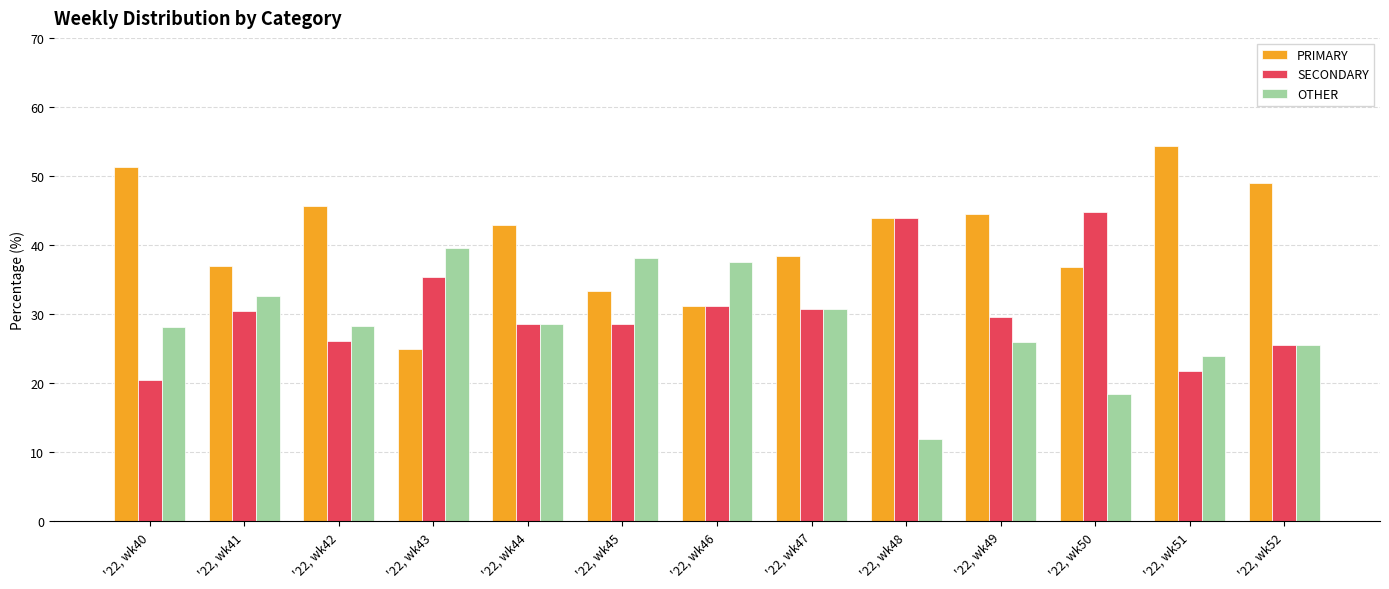

What is the difference between the SECONDARY values at '22, wk41 and '22, wk52?

4.9